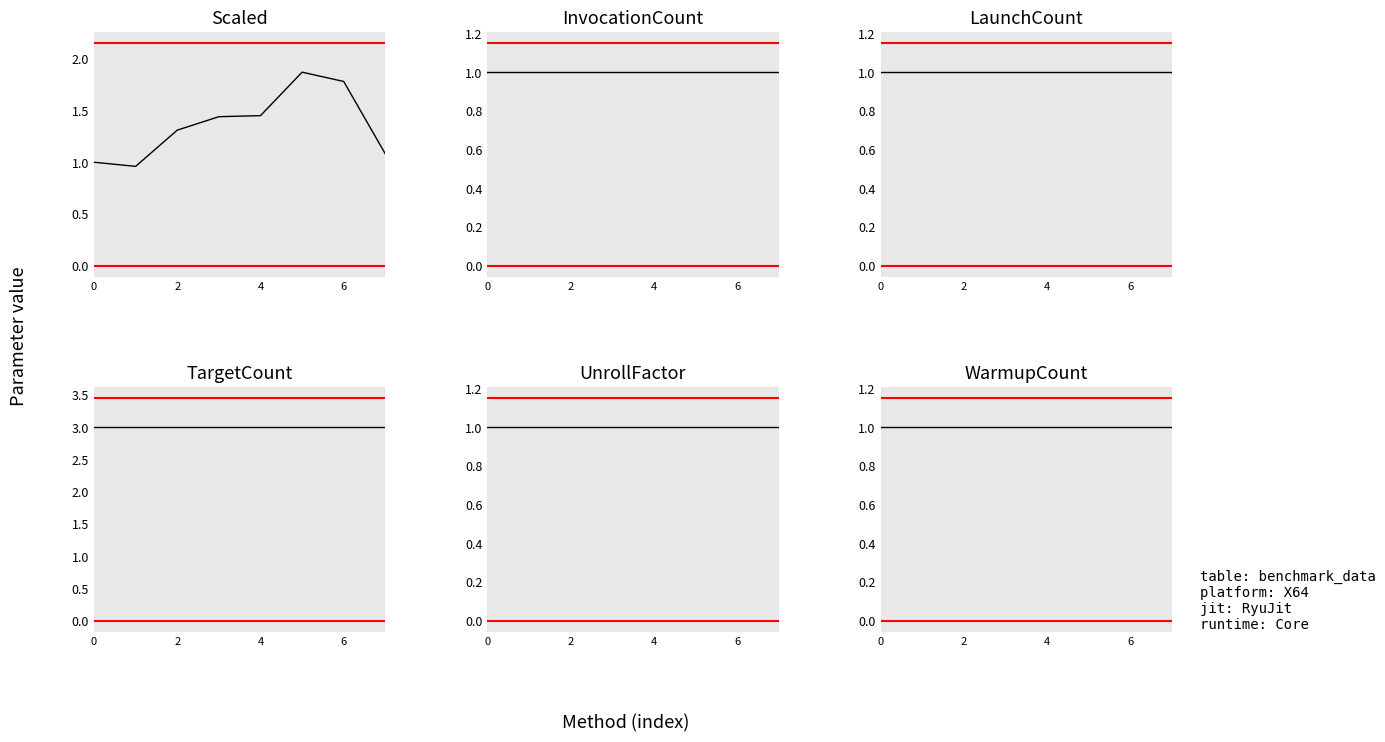

How many lines are shown in the chart?

6